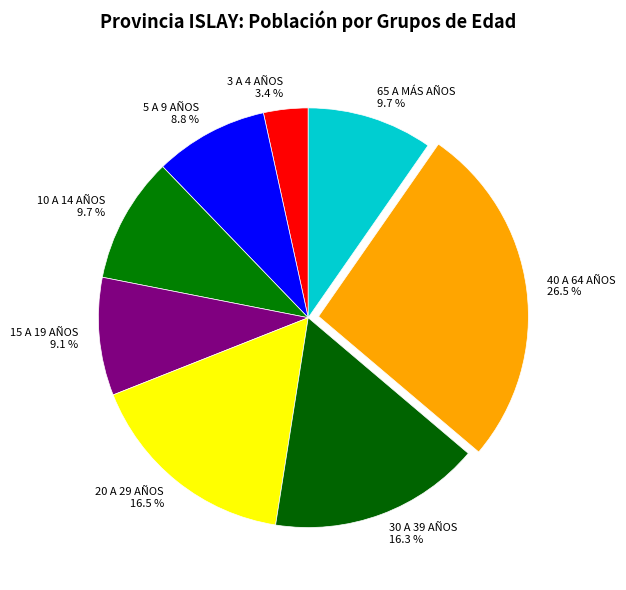

Does 20 A 29 AÑOS represent more than half of the total?

No